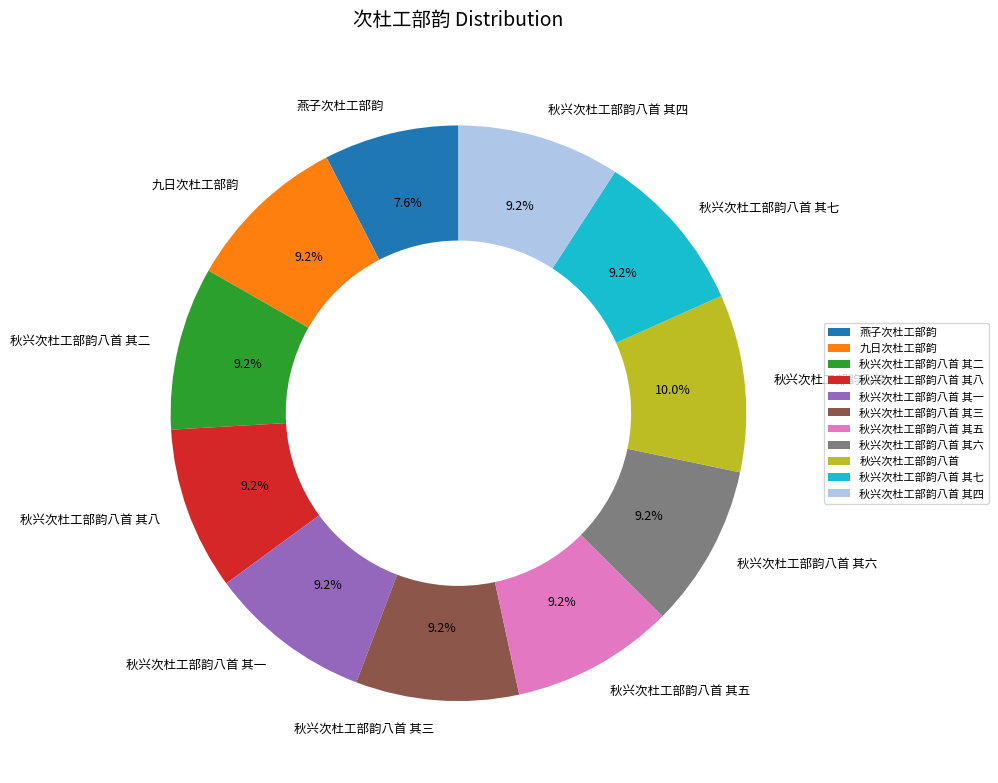

How many segments does this pie chart have?

11